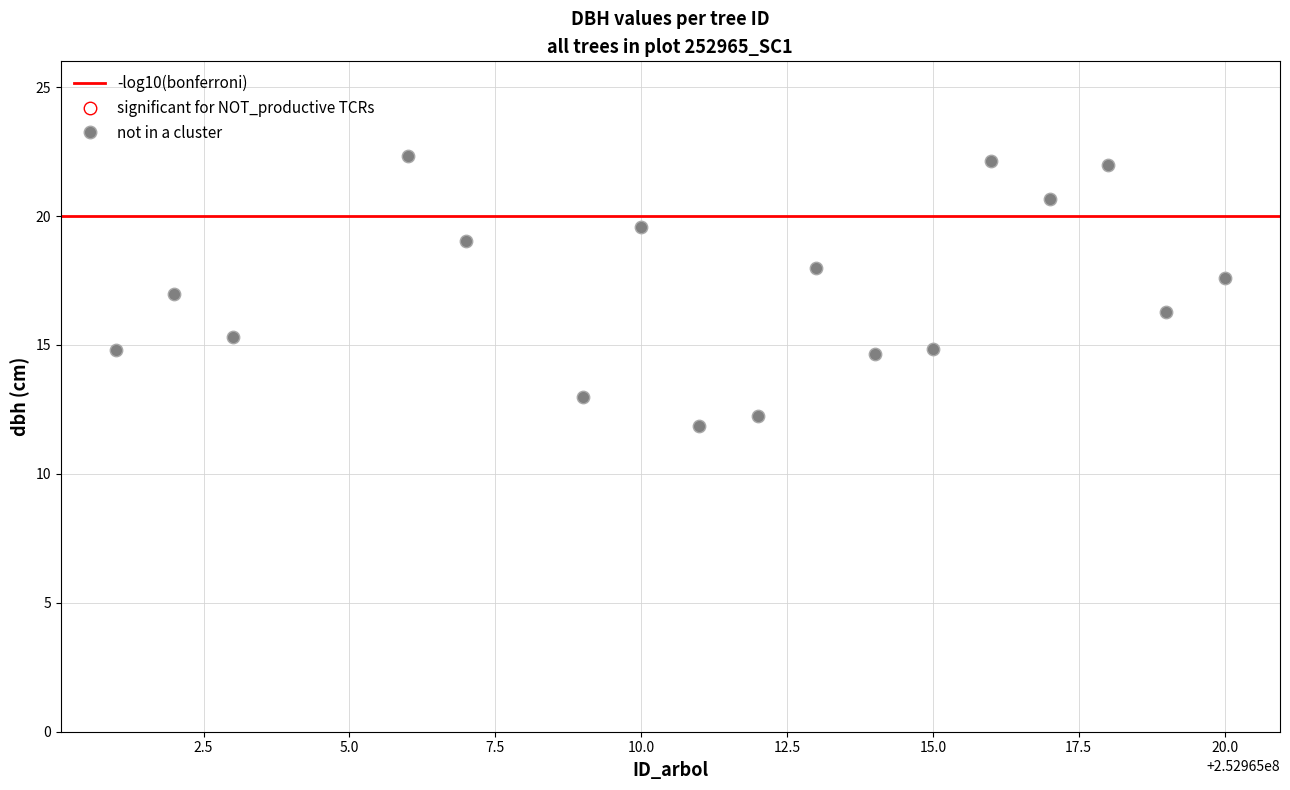

What is the range of X values (max minus min)?

19.0